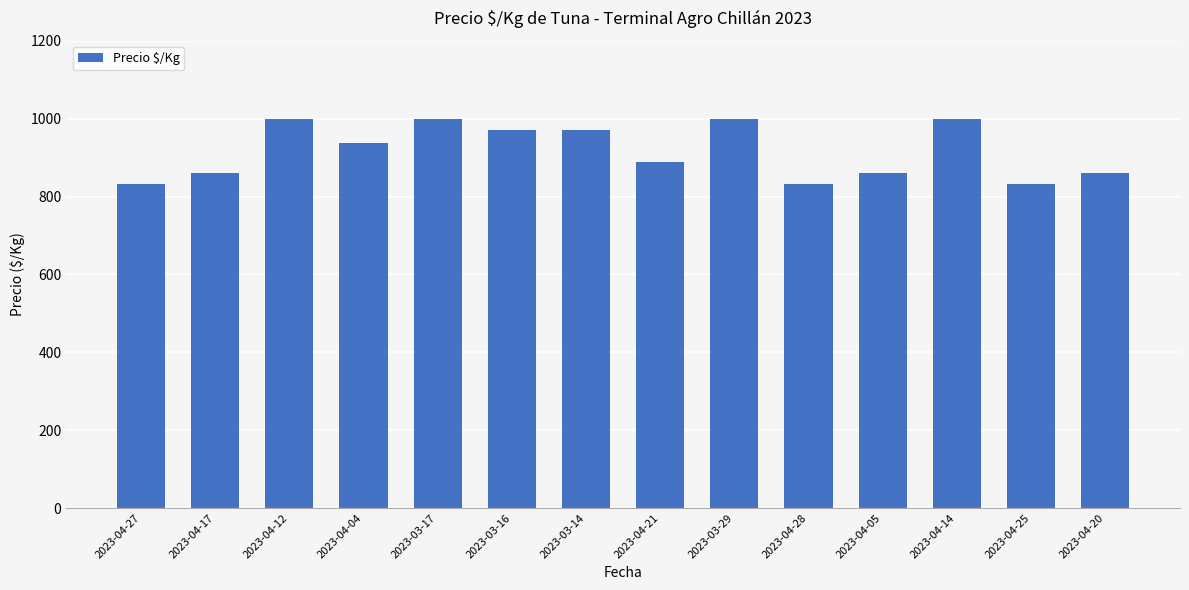

What is the maximum value shown in the chart?

1000